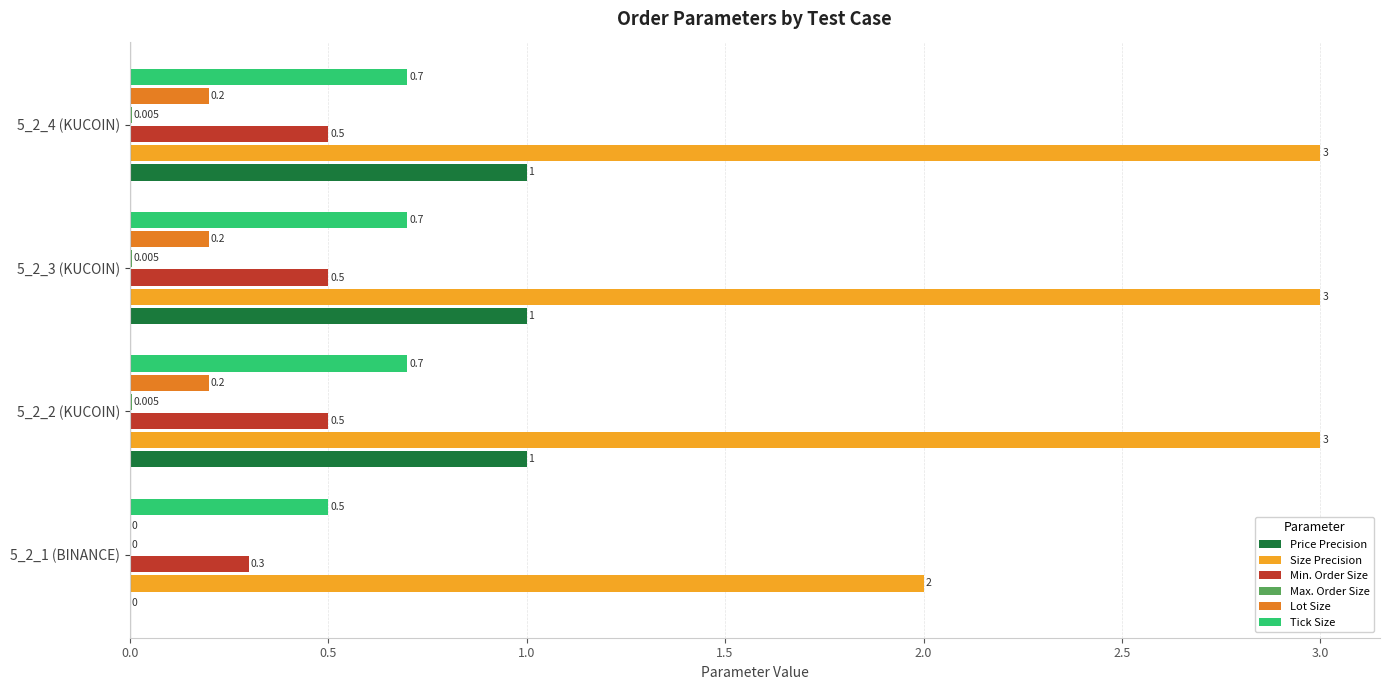

Which series has the largest total across all categories?

Size Precision